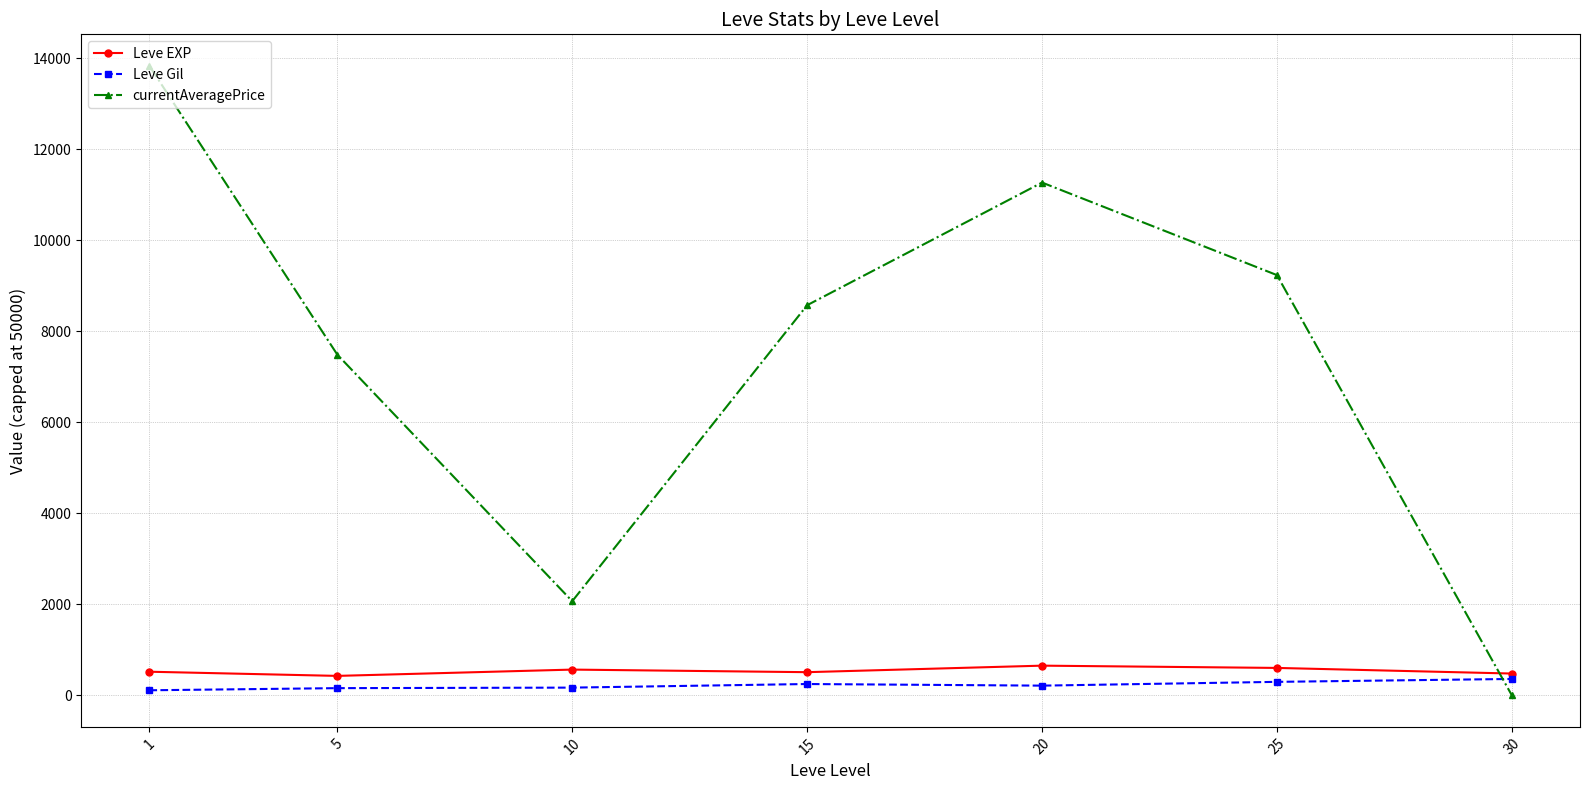

How many values in the Leve Gil series are below 214?

3